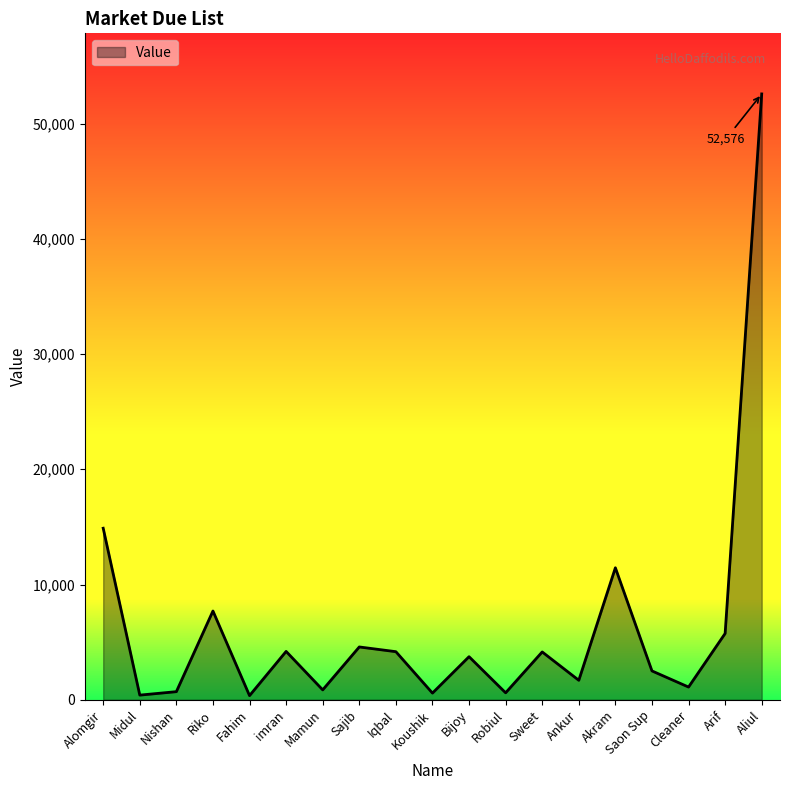

What is the approximate value at Koushik, to the nearest 10?

580